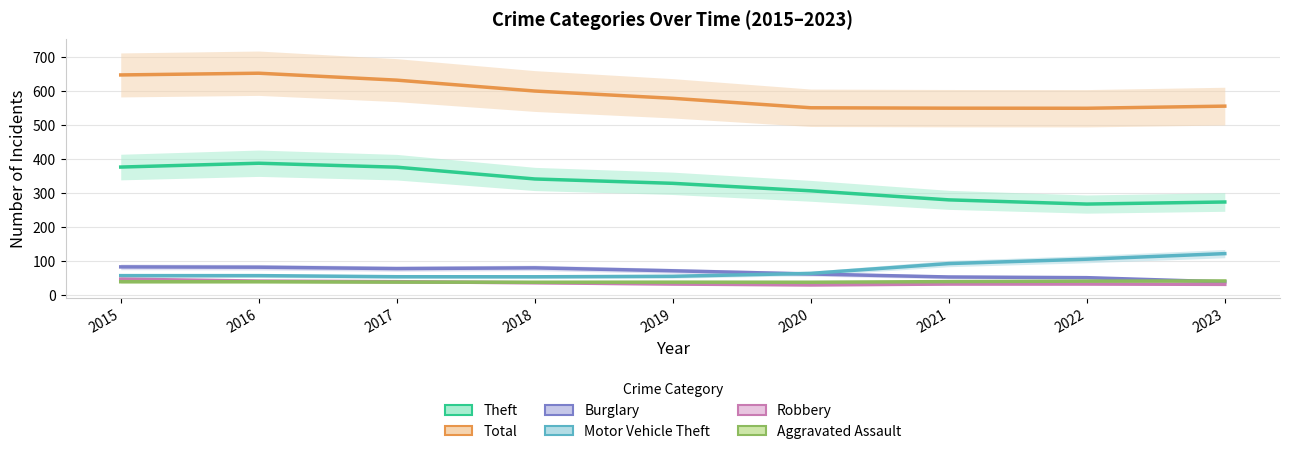

True or false: Motor Vehicle Theft has a value of 57.0 at 2016.

True